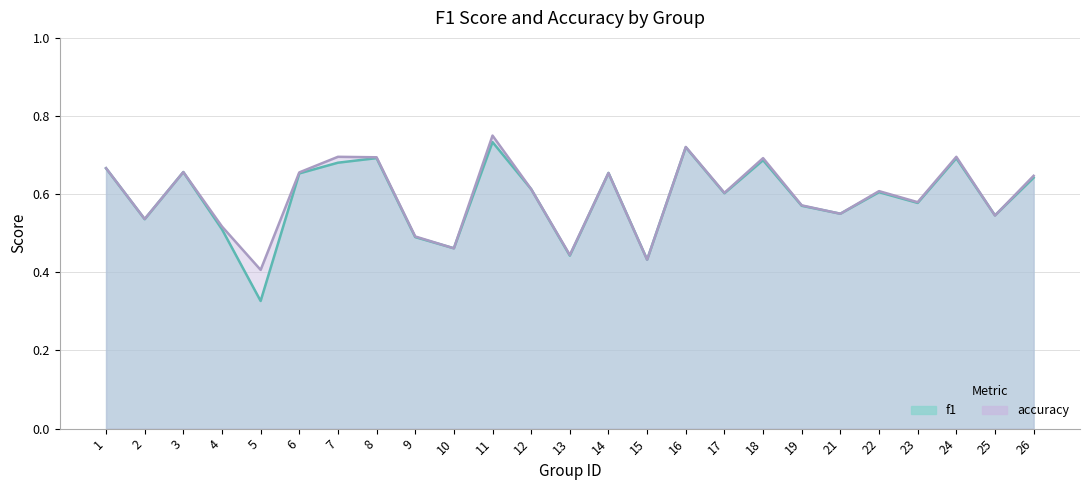

Which series ends up on top after the final intersection of accuracy and f1?

accuracy